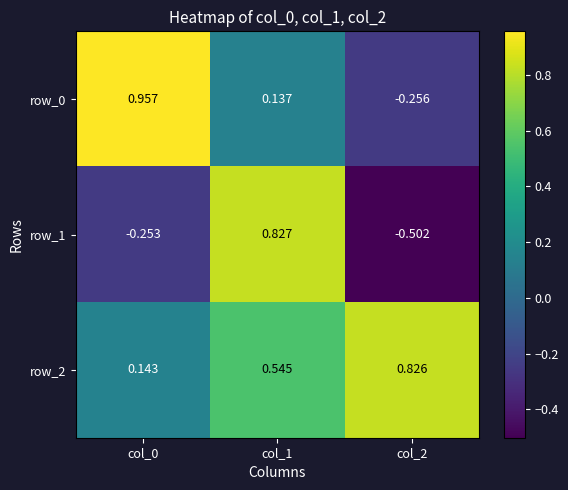

Where does the row_1 series first go above 0?

col_1